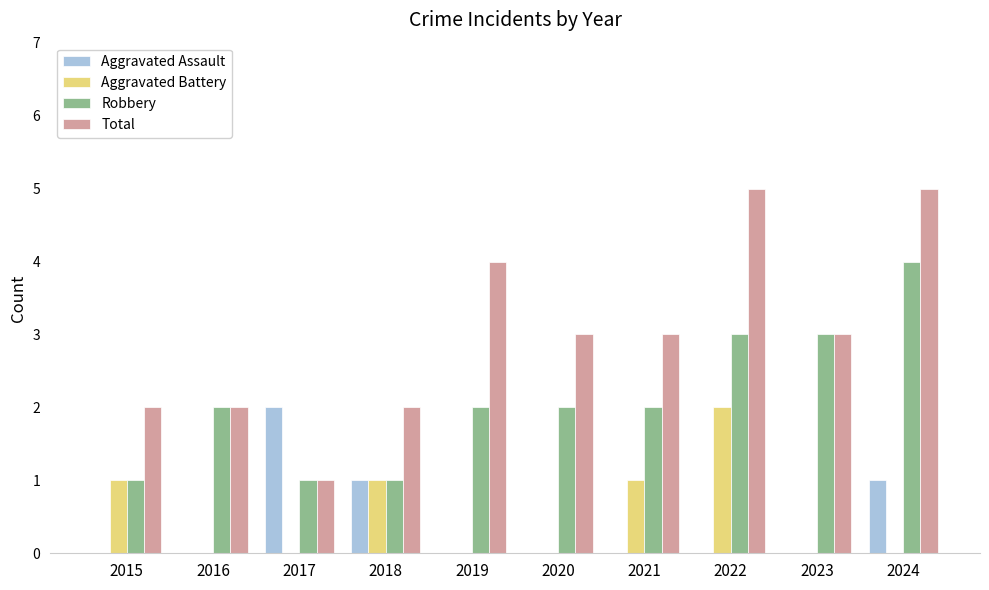

Which series has the largest total across all categories?

Total